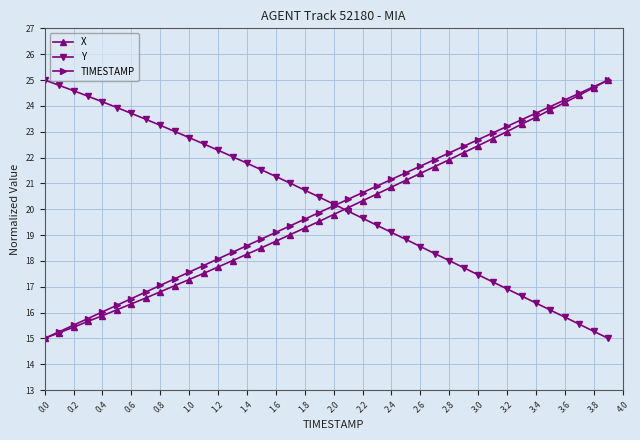

What is the highest value of the X series?

25.0